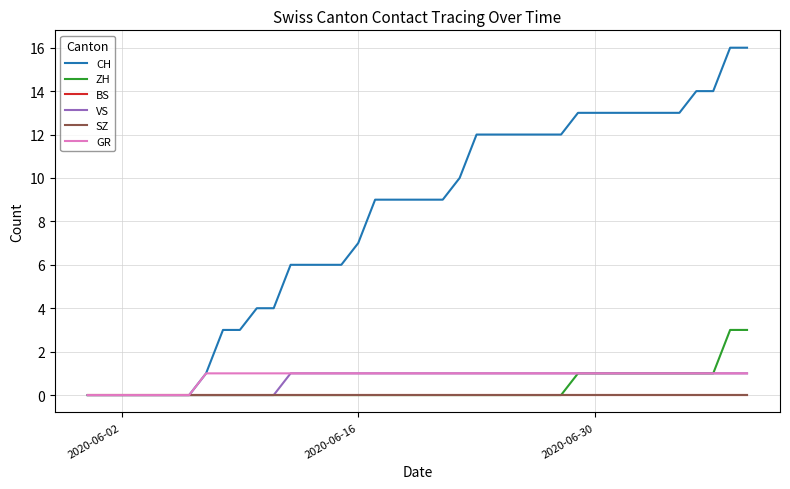

Is this an area chart (filled region under the line)?

No